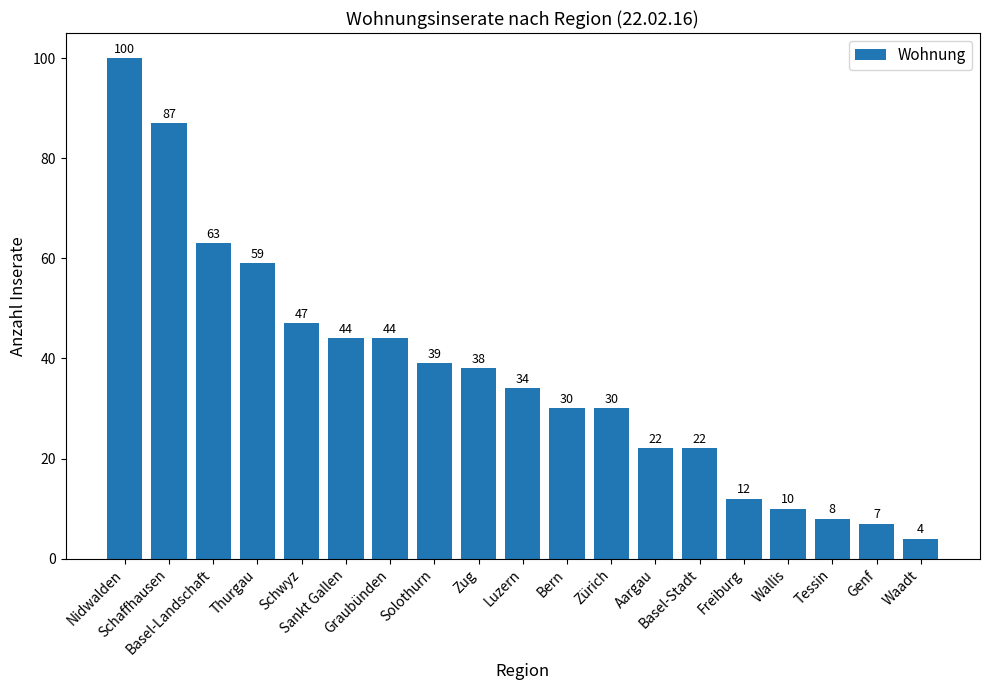

Reading left to right, what are all the values shown in this chart?

Nidwalden=100	Schaffhausen=87	Basel-Landschaft=63	Thurgau=59	Schwyz=47	Sankt Gallen=44	Graubünden=44	Solothurn=39	Zug=38	Luzern=34	Bern=30	Zürich=30	Aargau=22	Basel-Stadt=22	Freiburg=12	Wallis=10	Tessin=8	Genf=7	Waadt=4